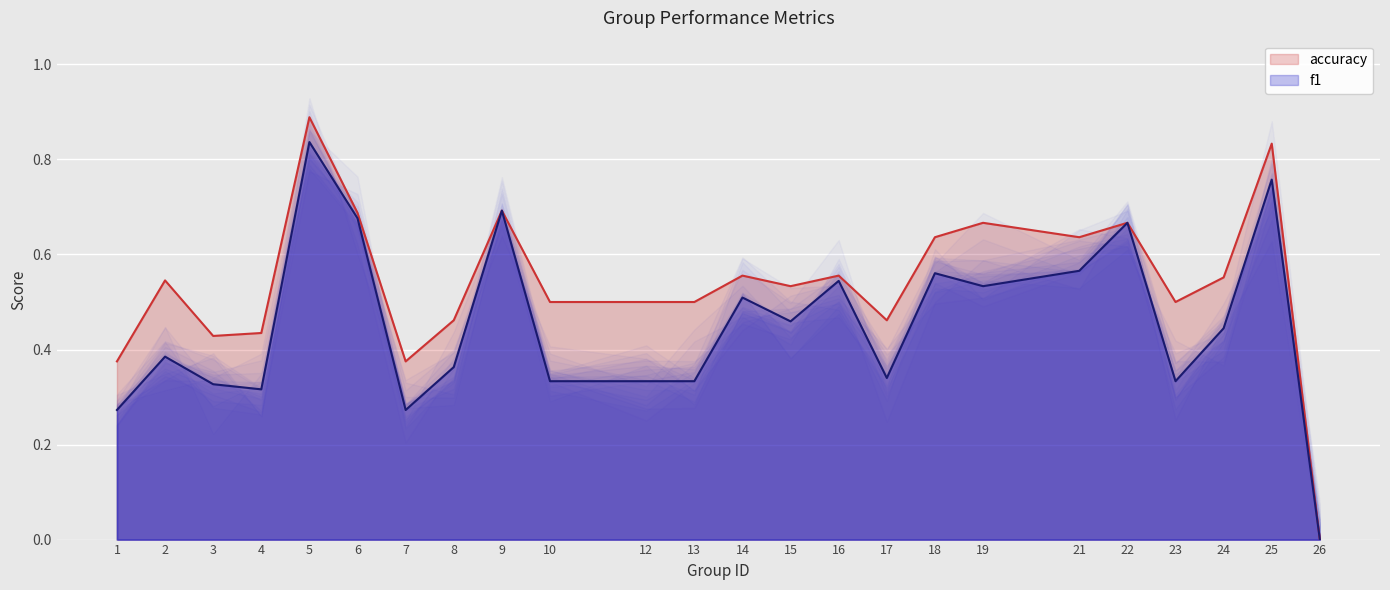

What is the difference between the highest and lowest values at 21?

0.1